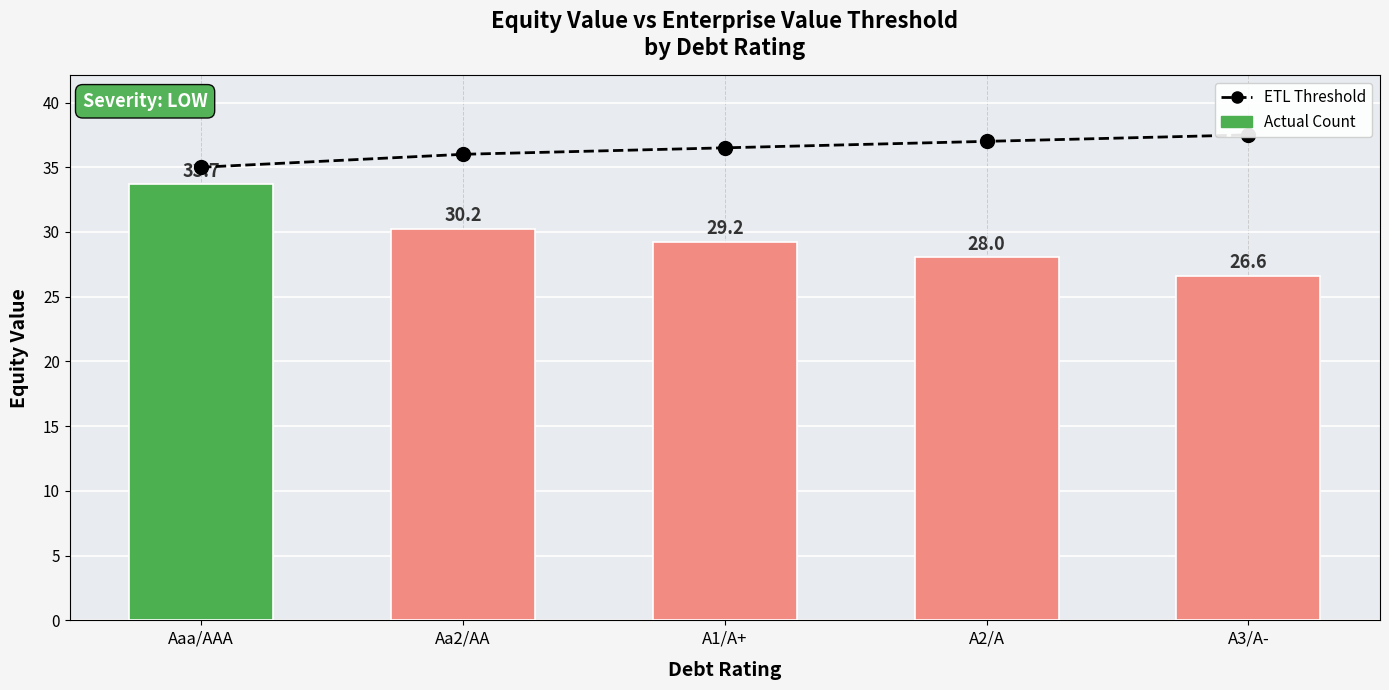

Are the bars horizontal?

No